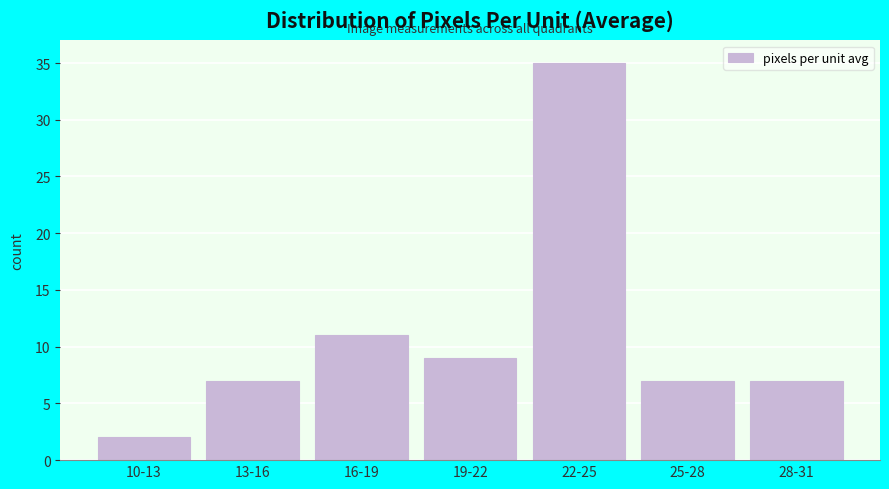

Reading left to right, transcribe all the data shown in this chart.

10-13=2	13-16=7	16-19=11	19-22=9	22-25=35	25-28=7	28-31=7